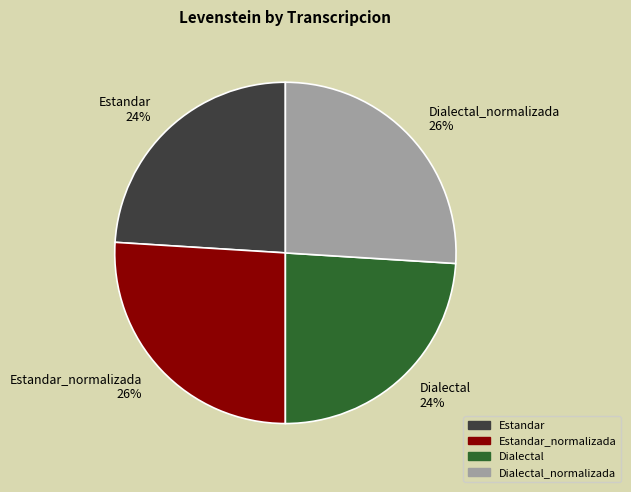

Does any single category account for the majority?

No